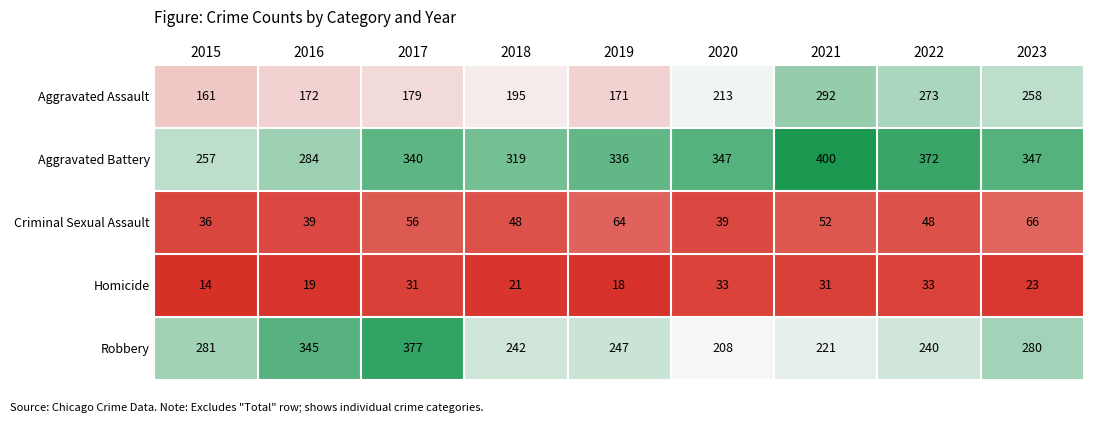

At which label is Robbery closest to 292?

2015